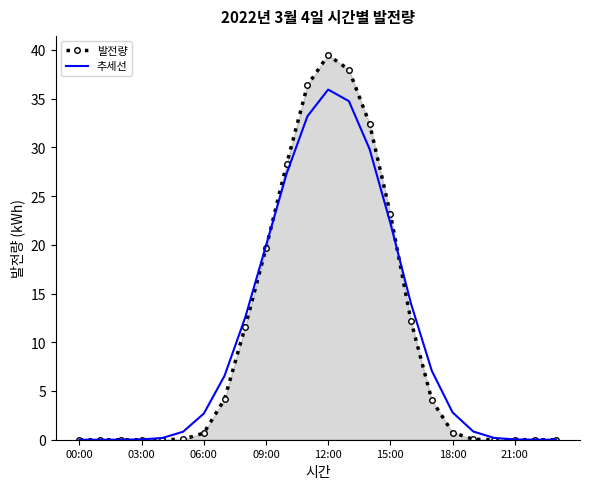

What is the average value of the 추세선 series?

10.5